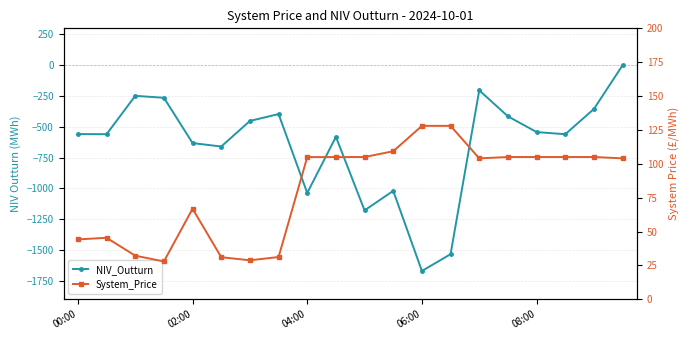

True or false: System_Price and NIV_Outturn cross at least once.

False